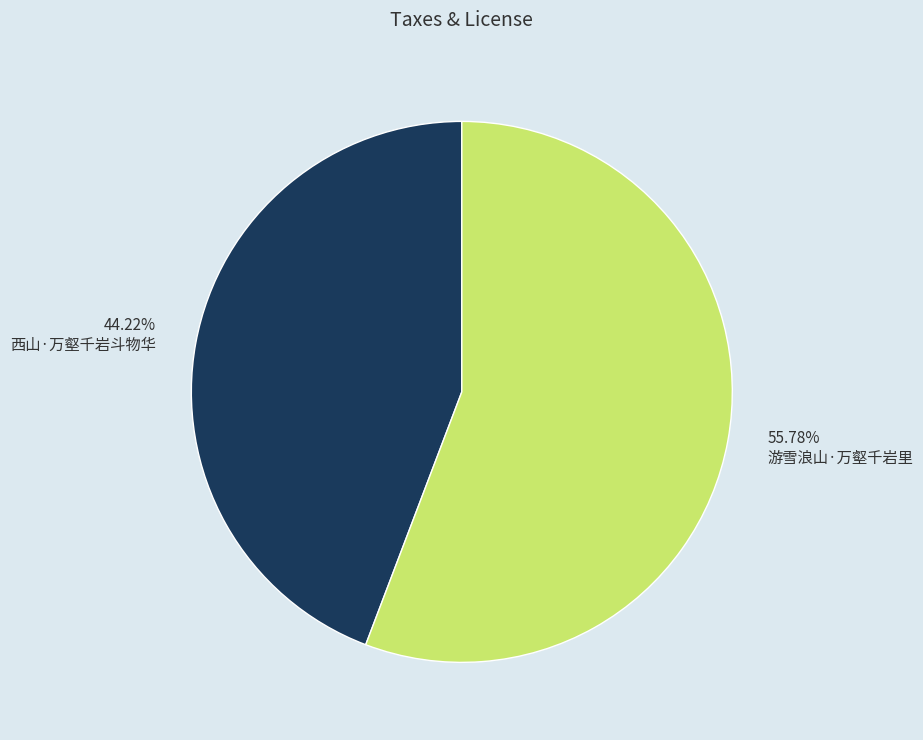

Which slice is the largest?

游雪浪山·万壑千岩里